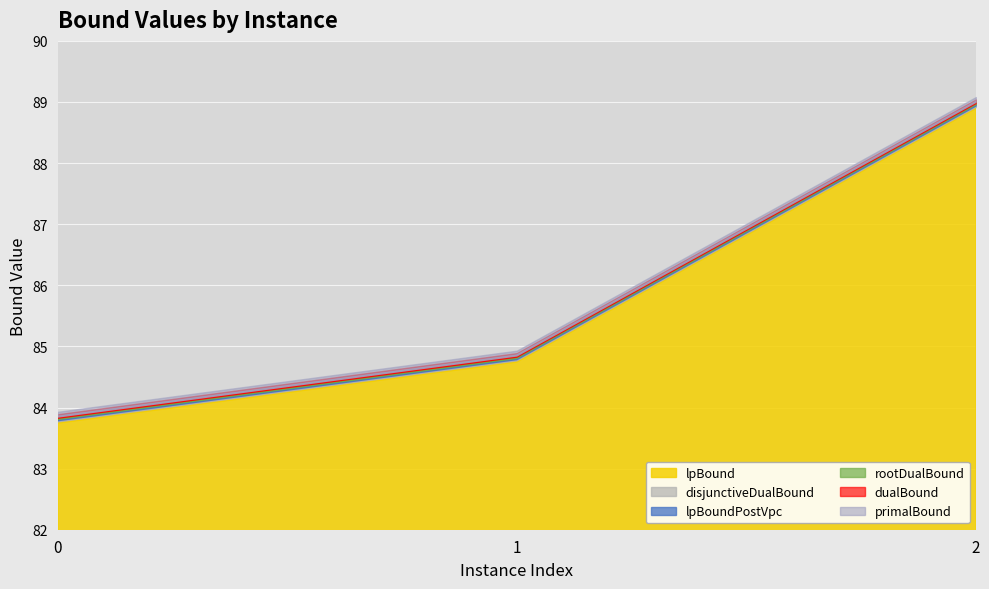

What are all the series names shown in the legend?

lpBound, disjunctiveDualBound, lpBoundPostVpc, rootDualBound, dualBound, primalBound